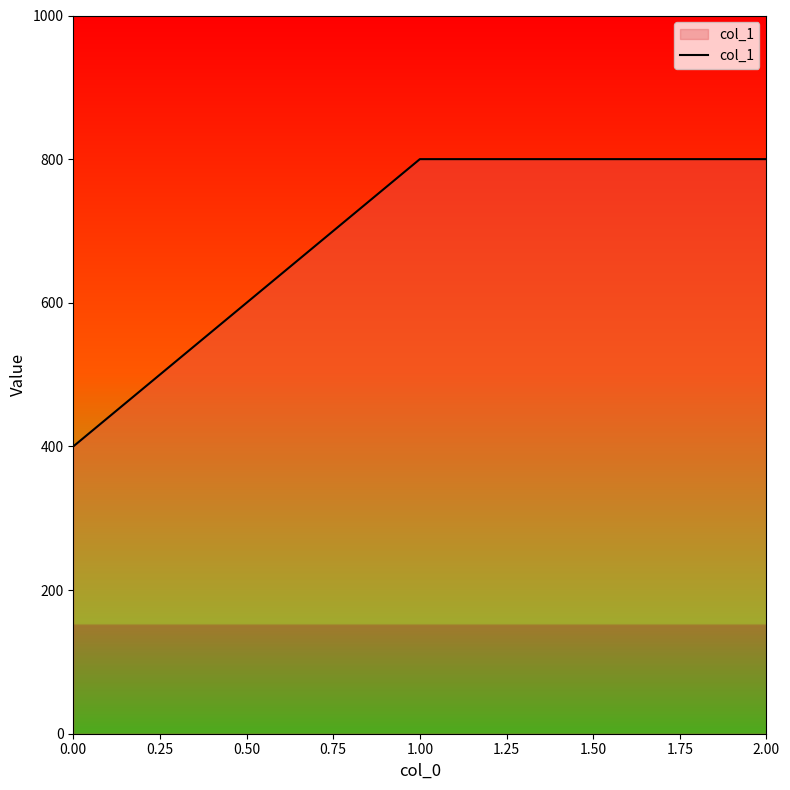

The value at 0.00 is 400. True or false?

True